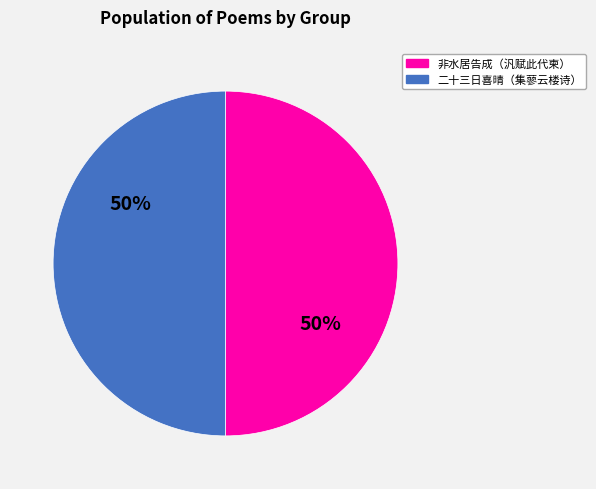

To the nearest percent, what is the average slice percentage?

50%